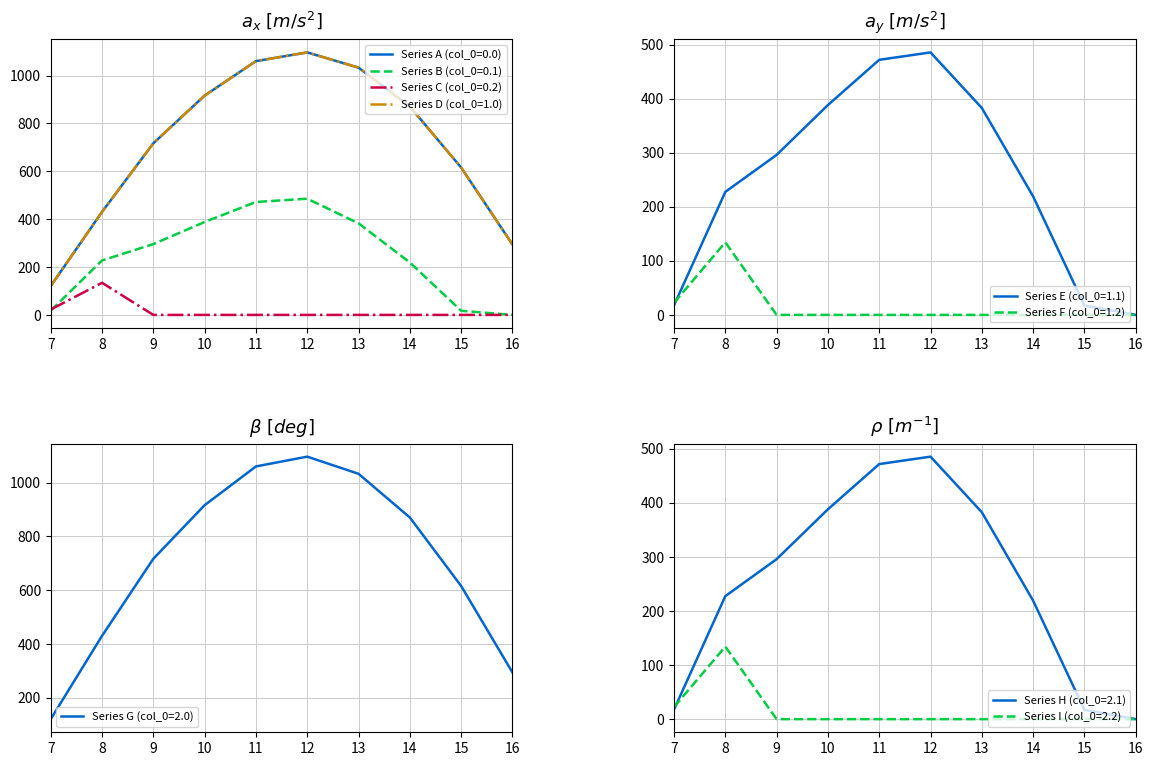

True or false: Series E (col_0=1.1) has a value of 289.5 at 16.

False